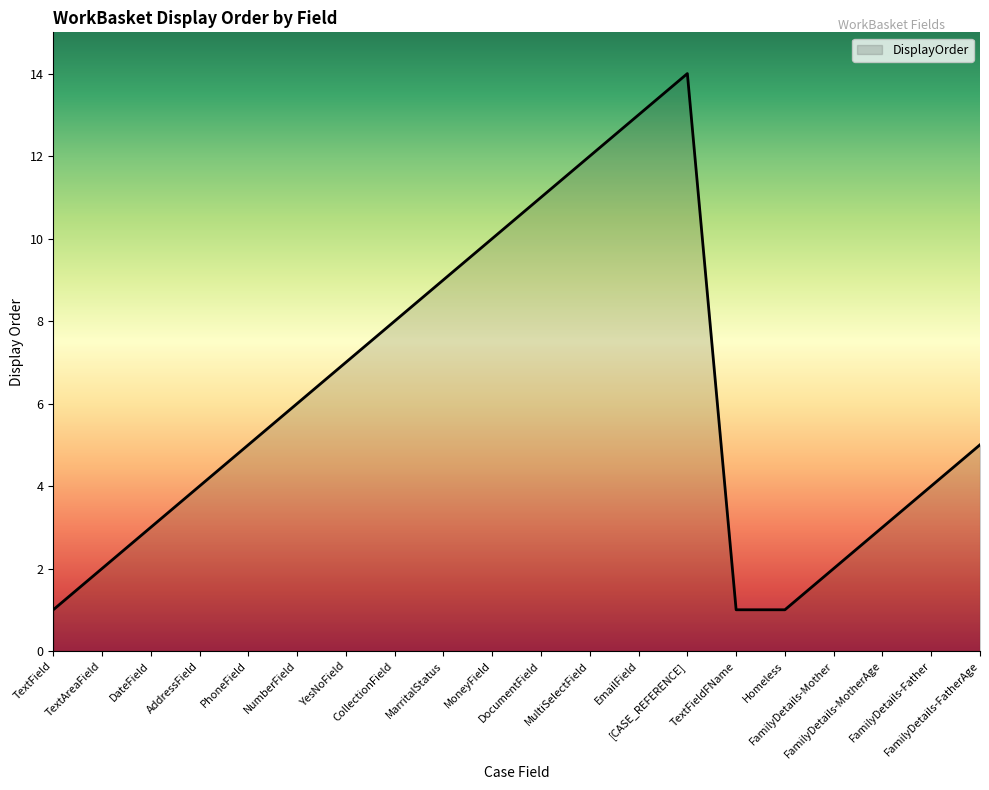

Reading left to right, transcribe all the data shown in this chart.

1	2	3	4	5	6	7	8	9	10	11	12	13	14	1	1	2	3	4	5